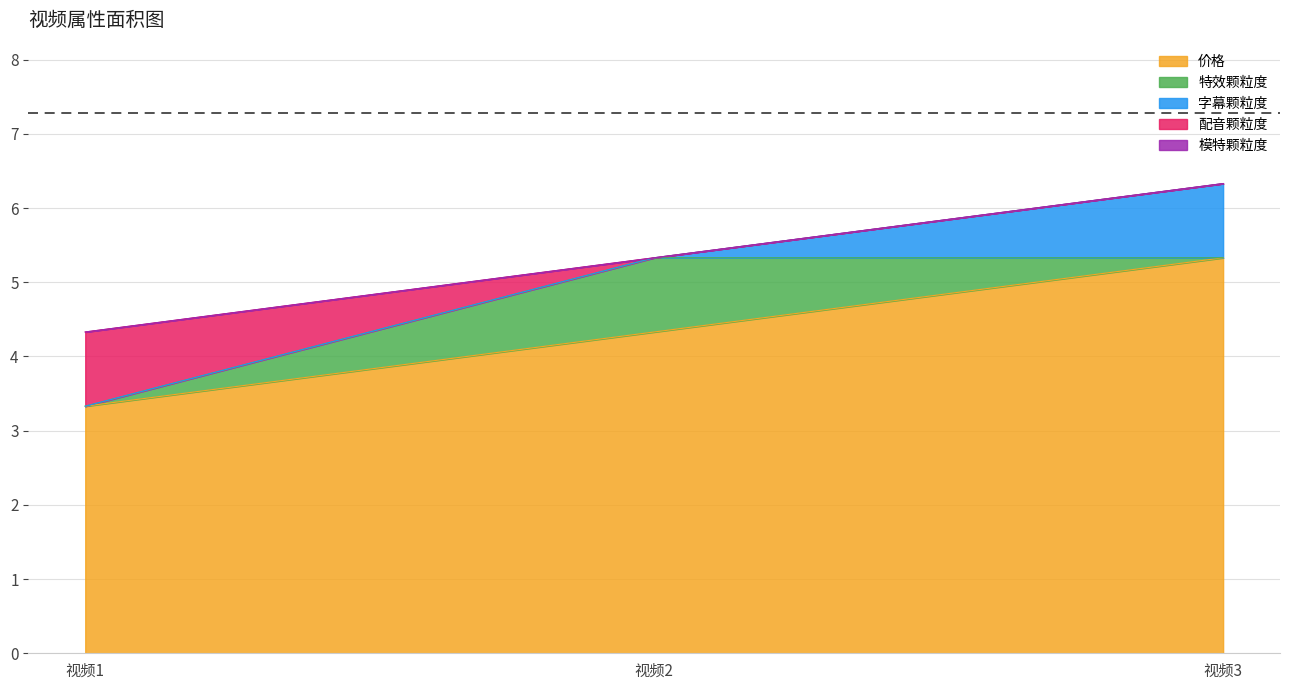

Reading left to right, list all the values displayed in this chart.

价格: 视频1=3.3	视频2=4.3	视频3=5.3
特效颗粒度: 视频1=0.0	视频2=1.0	视频3=0.0
字幕颗粒度: 视频1=0.0	视频2=0.0	视频3=1.0
配音颗粒度: 视频1=1.0	视频2=0.0	视频3=0.0
模特颗粒度: 视频1=0.0	视频2=0.0	视频3=0.0